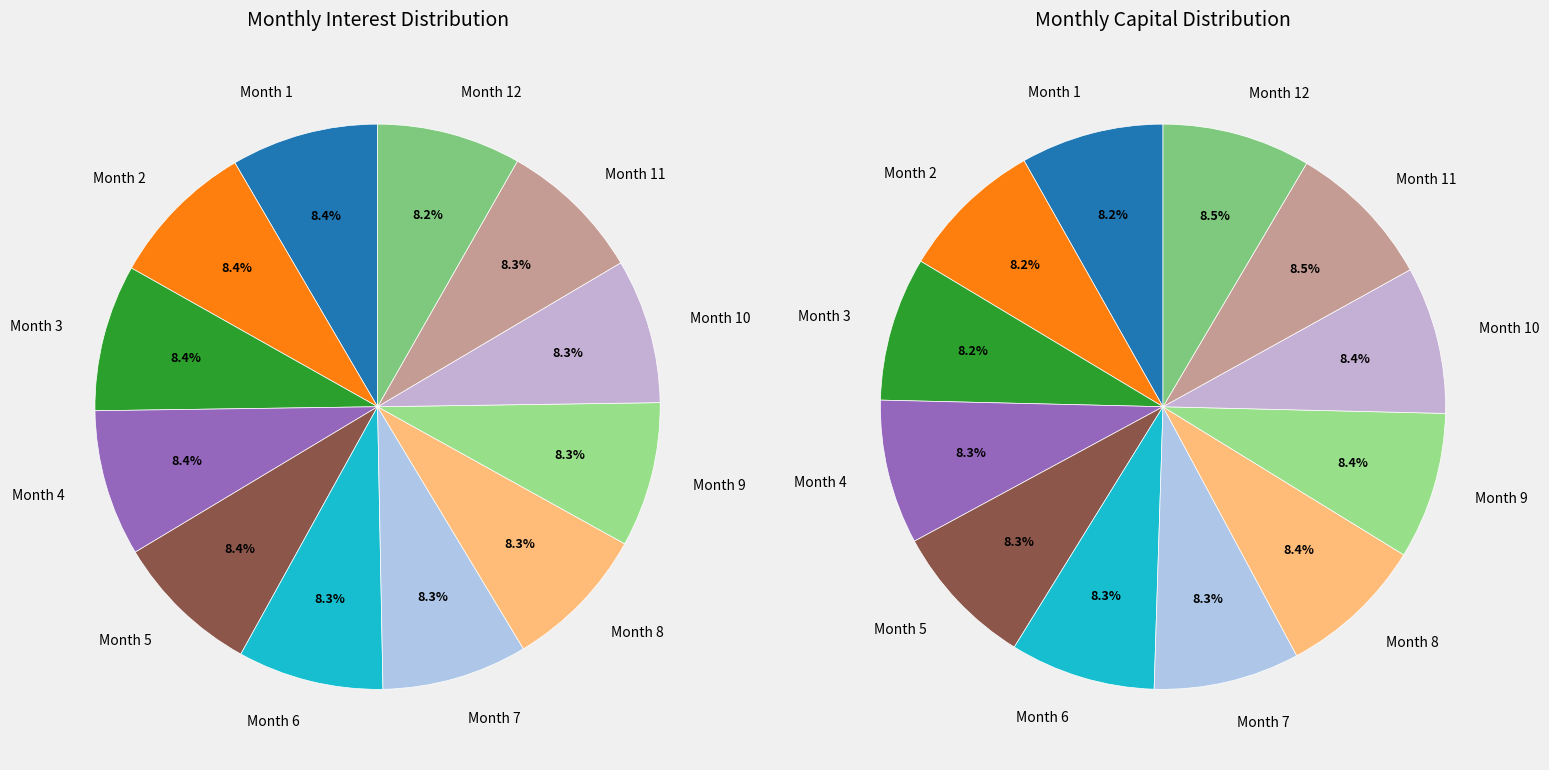

Does Month 3 account for over 50% of the chart?

No